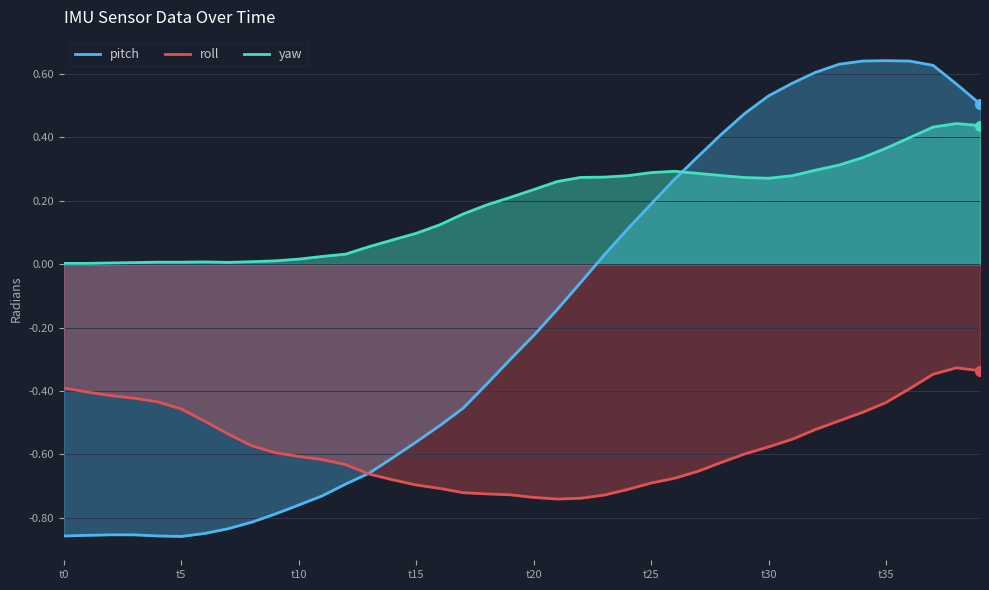

True or false: yaw has a value of 0.0 at 8.

False